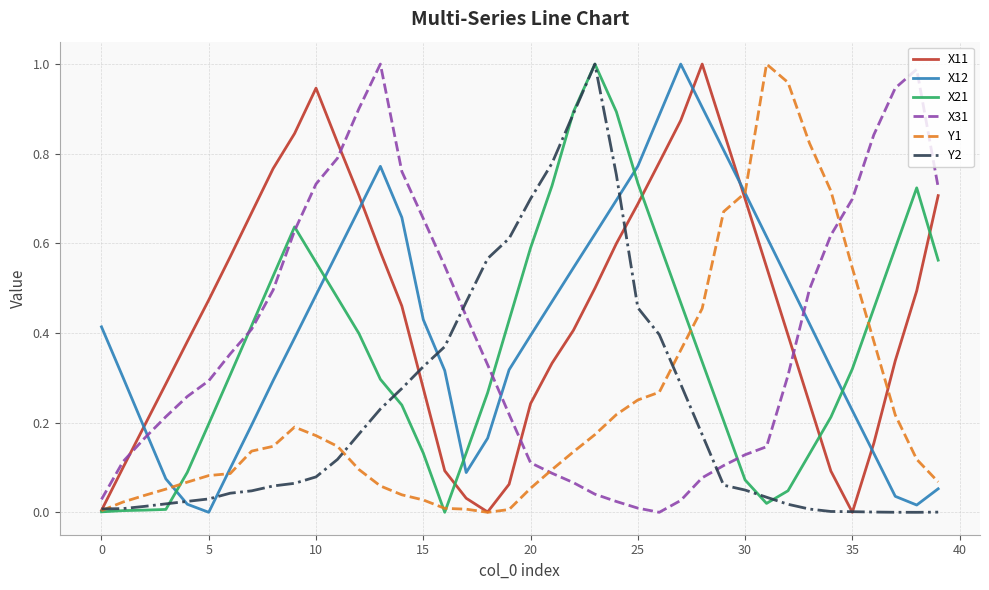

True or false: X11 has more than 0 points higher than both neighbors.

True